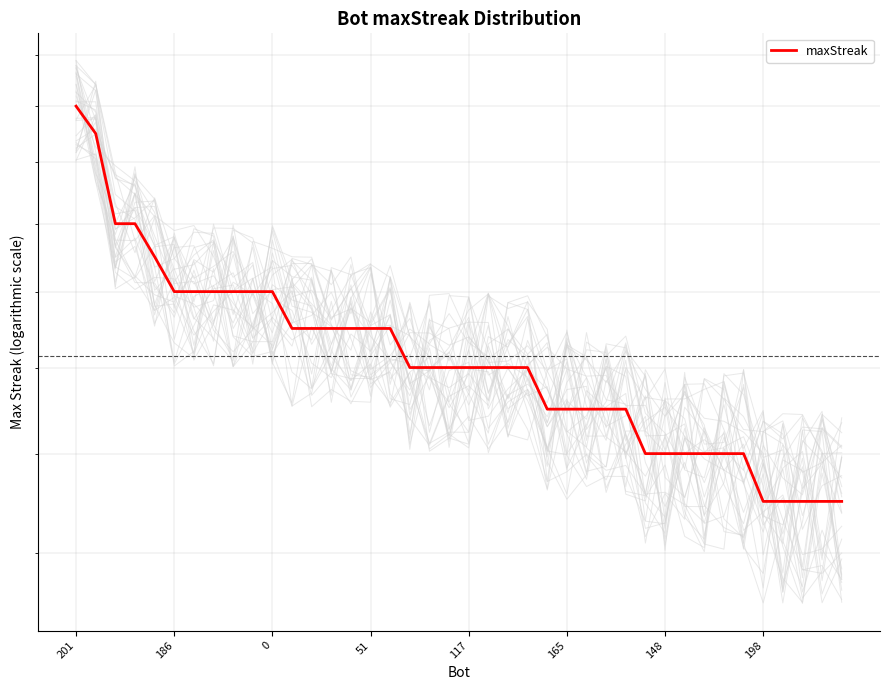

What is the minimum value shown in the chart?

13